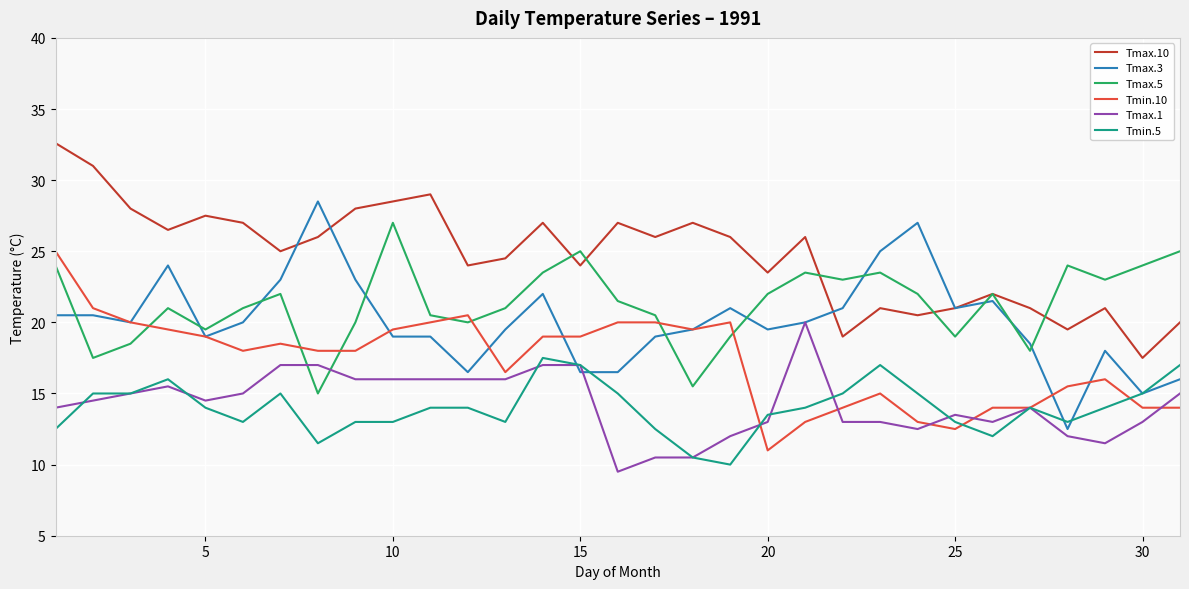

Which series has the largest total across all categories?

Tmax.10